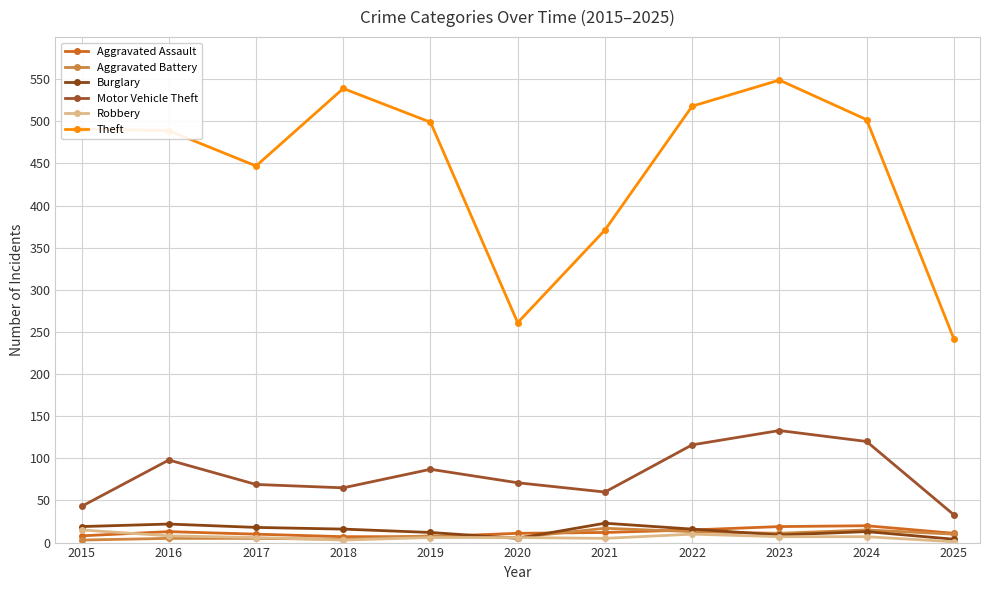

What is the difference between the Motor Vehicle Theft values at 2019 and 2024?

33